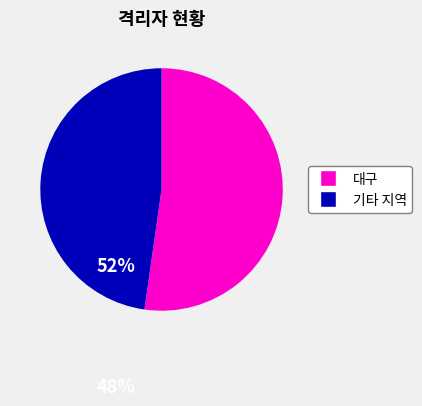

Does any single category account for the majority?

Yes